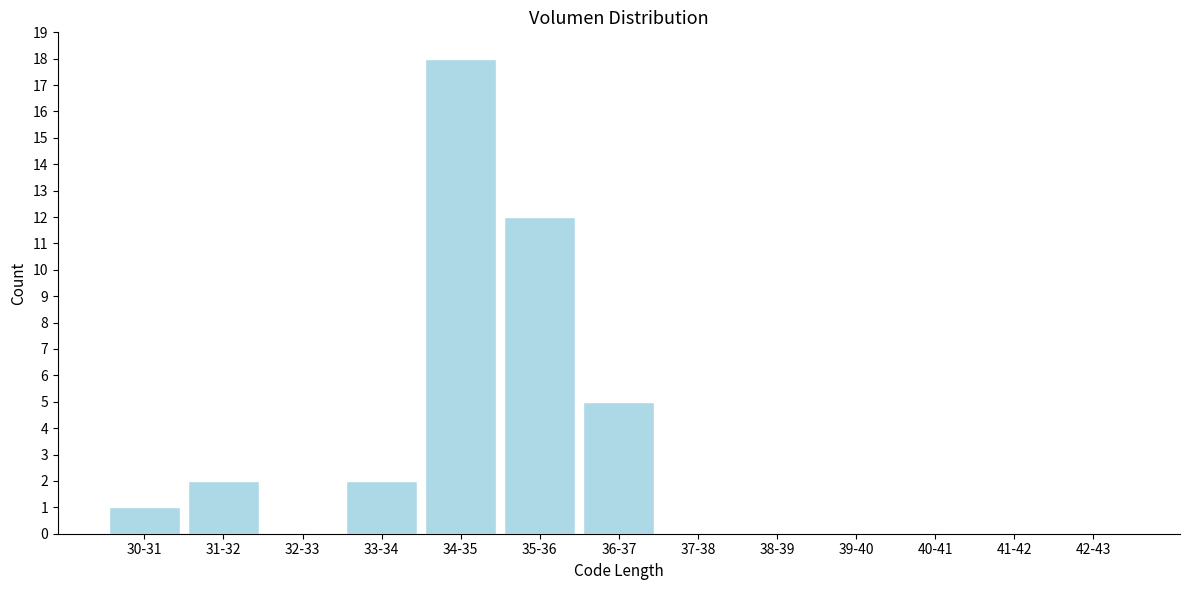

Reading right to left, what are all the values shown in this chart?

42-43=0	41-42=0	40-41=0	39-40=0	38-39=0	37-38=0	36-37=5	35-36=12	34-35=18	33-34=2	32-33=0	31-32=2	30-31=1